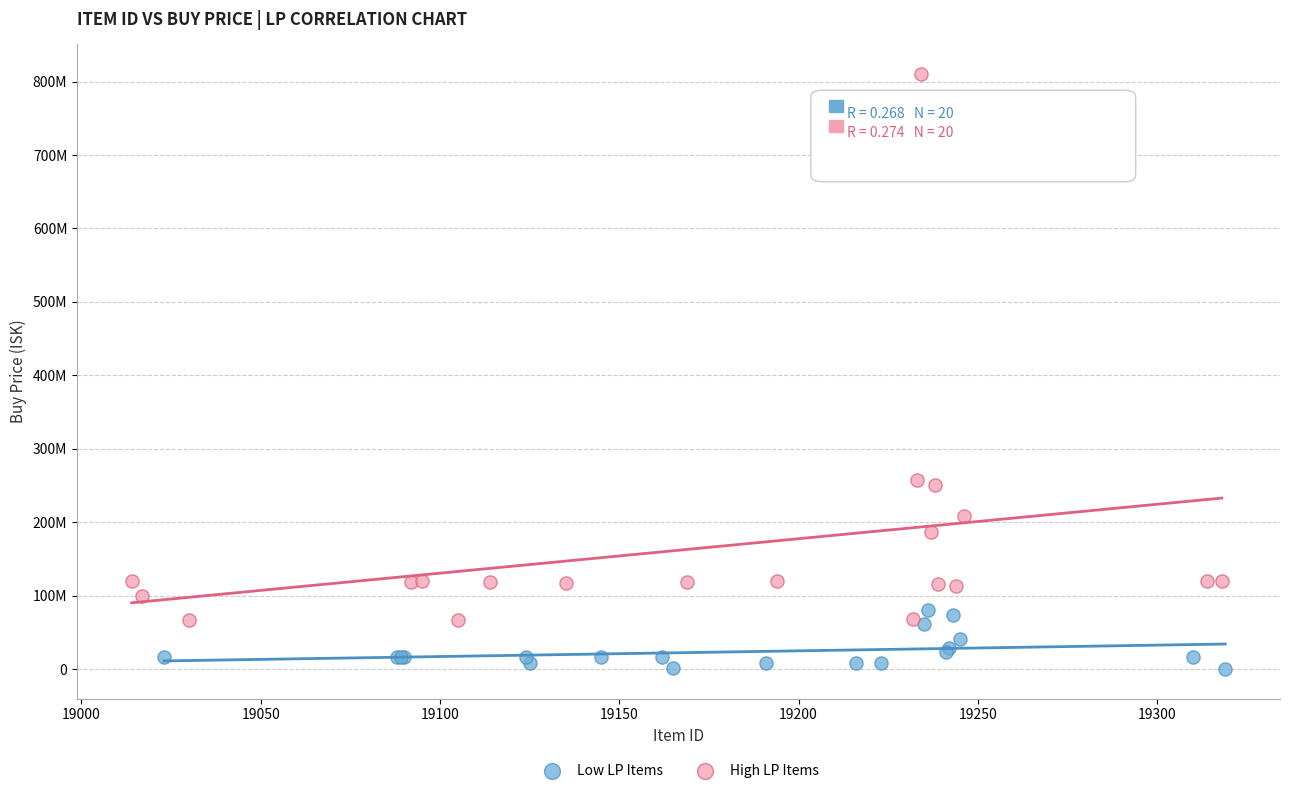

What are all the series names shown in the legend?

Low LP Items, High LP Items